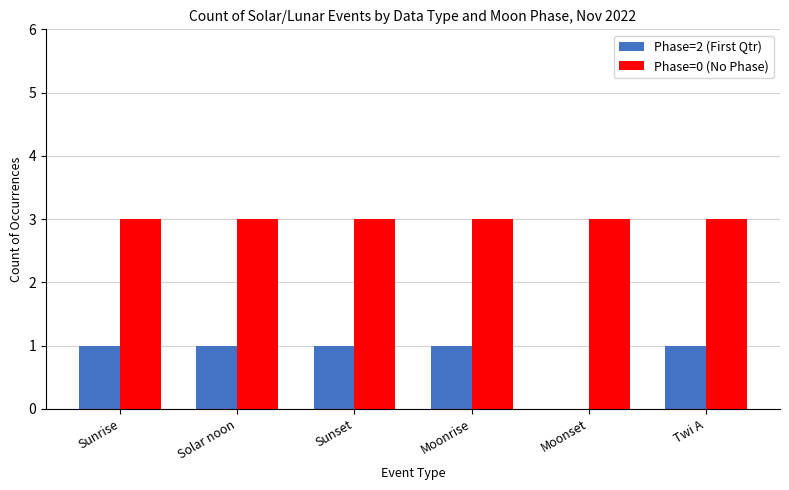

Which series has the largest total across all categories?

Phase=0 (No Phase)